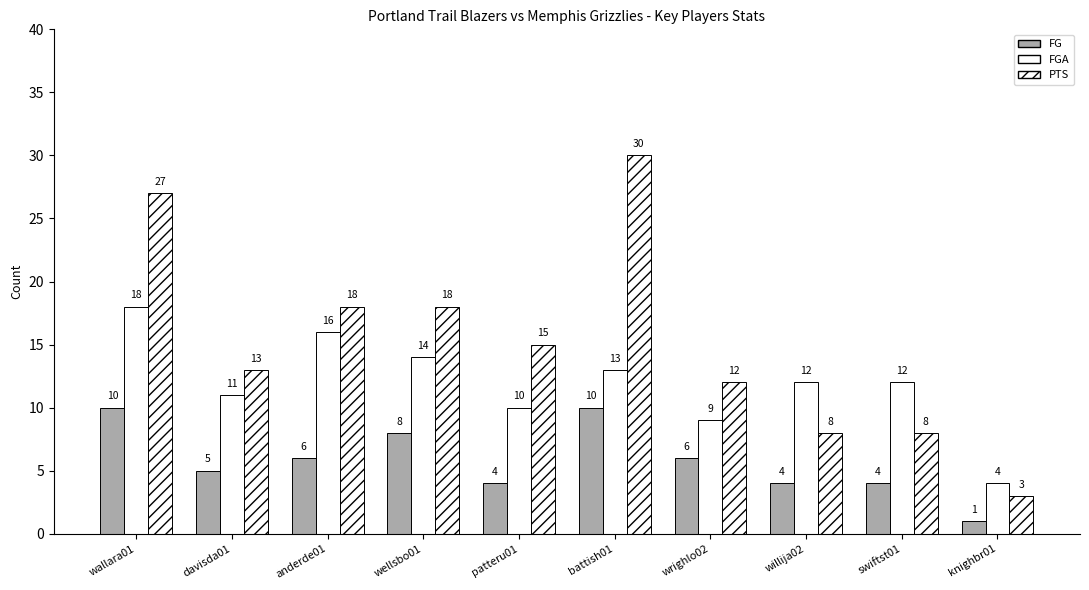

Count the PTS values in the range 8 to 18.

7